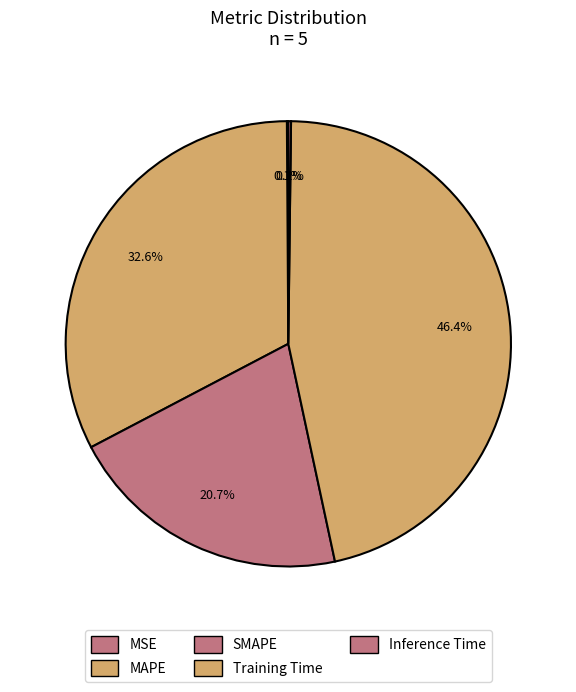

Which slice is the smallest?

MSE